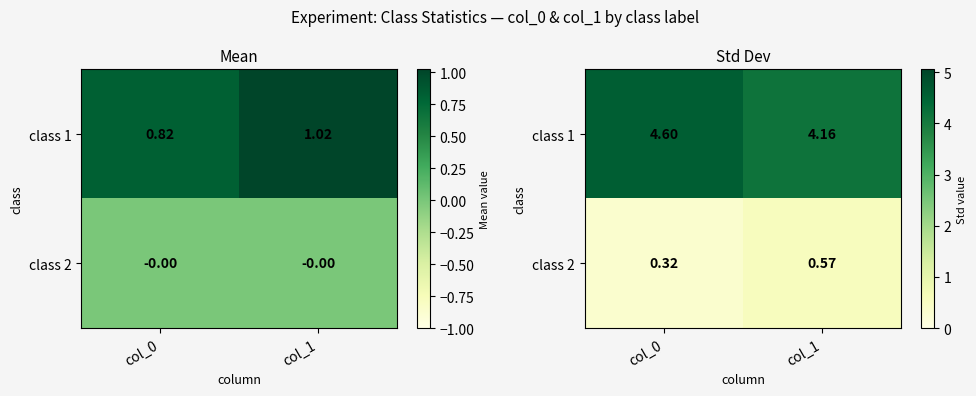

What is the sum of all class 2 values?

0.9